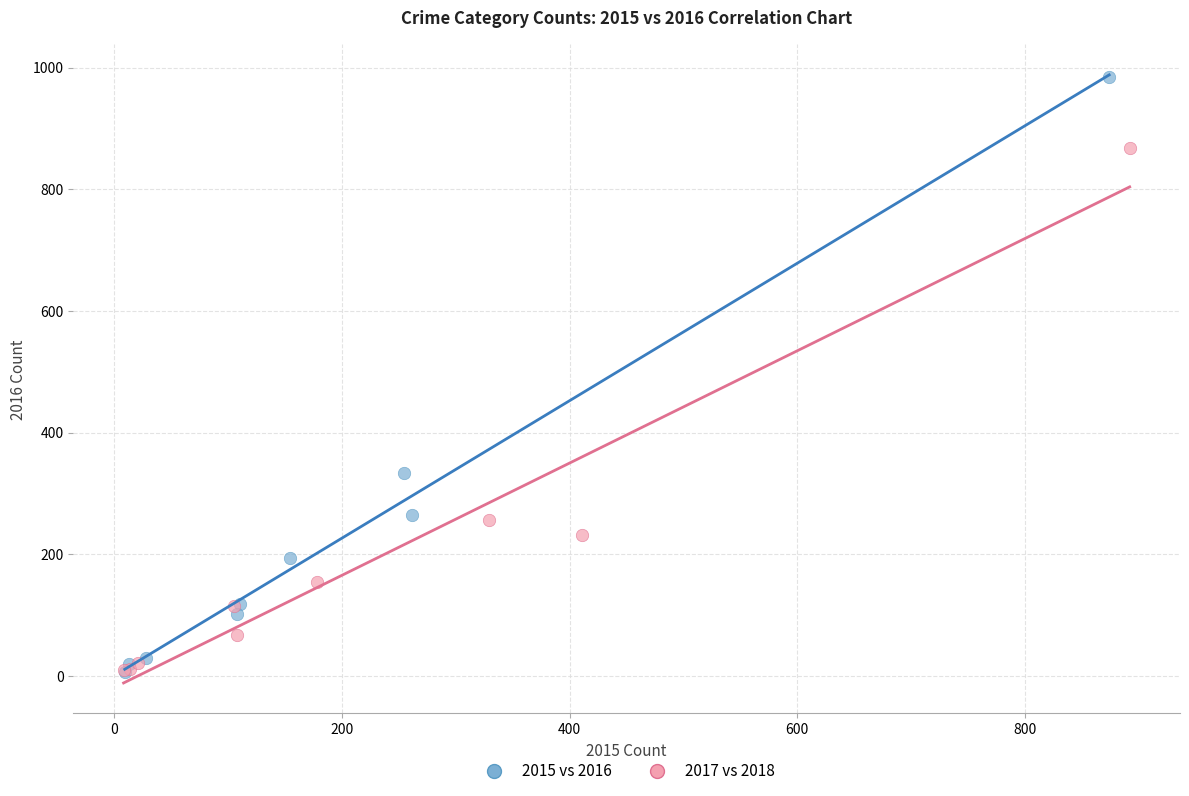

Which series contains the highest Y value?

2015 vs 2016